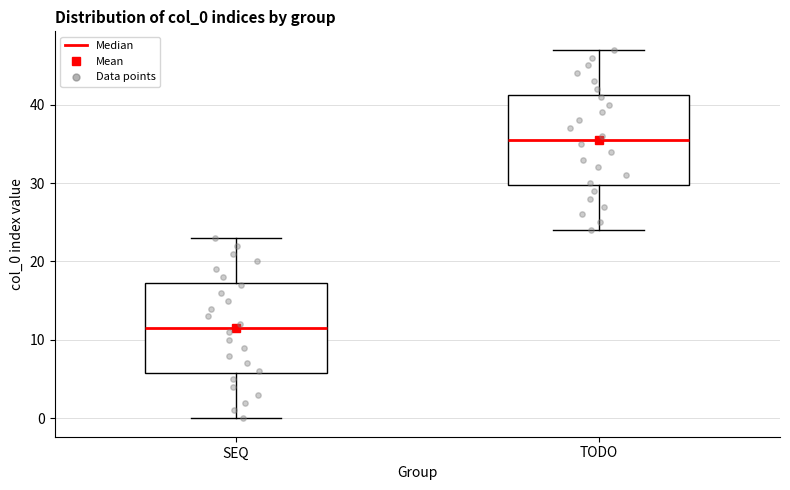

Which box has the lowest median line?

SEQ